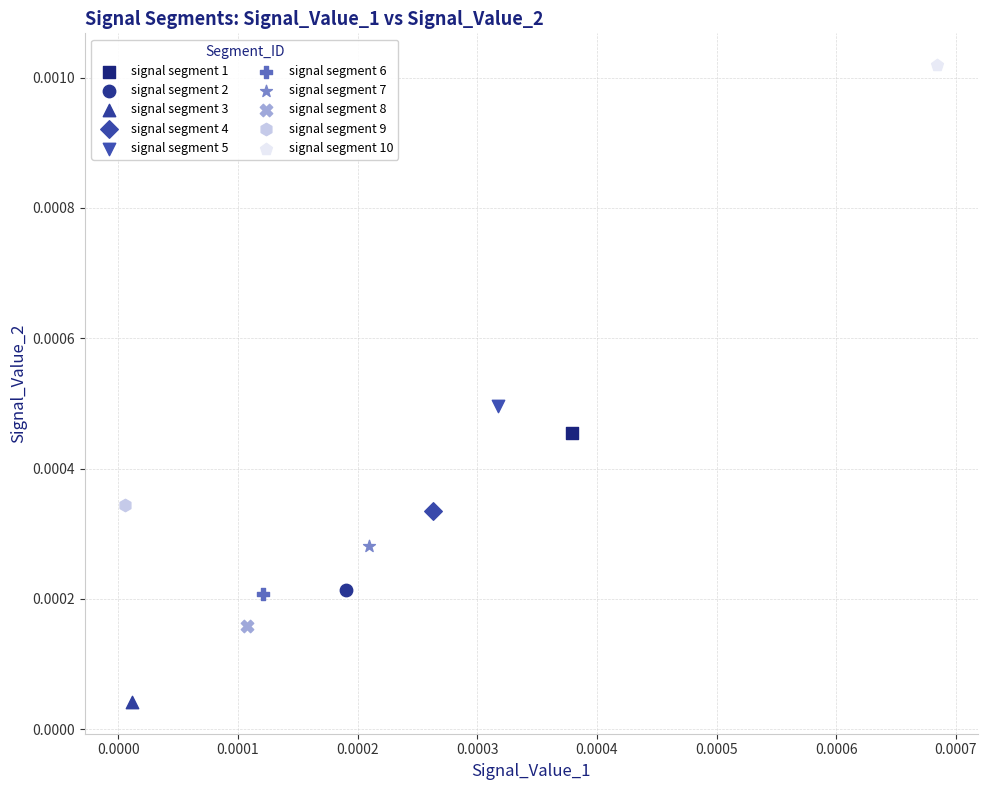

What are all the series names shown in the legend?

signal segment 1, signal segment 2, signal segment 3, signal segment 4, signal segment 5, signal segment 6, signal segment 7, signal segment 8, signal segment 9, signal segment 10